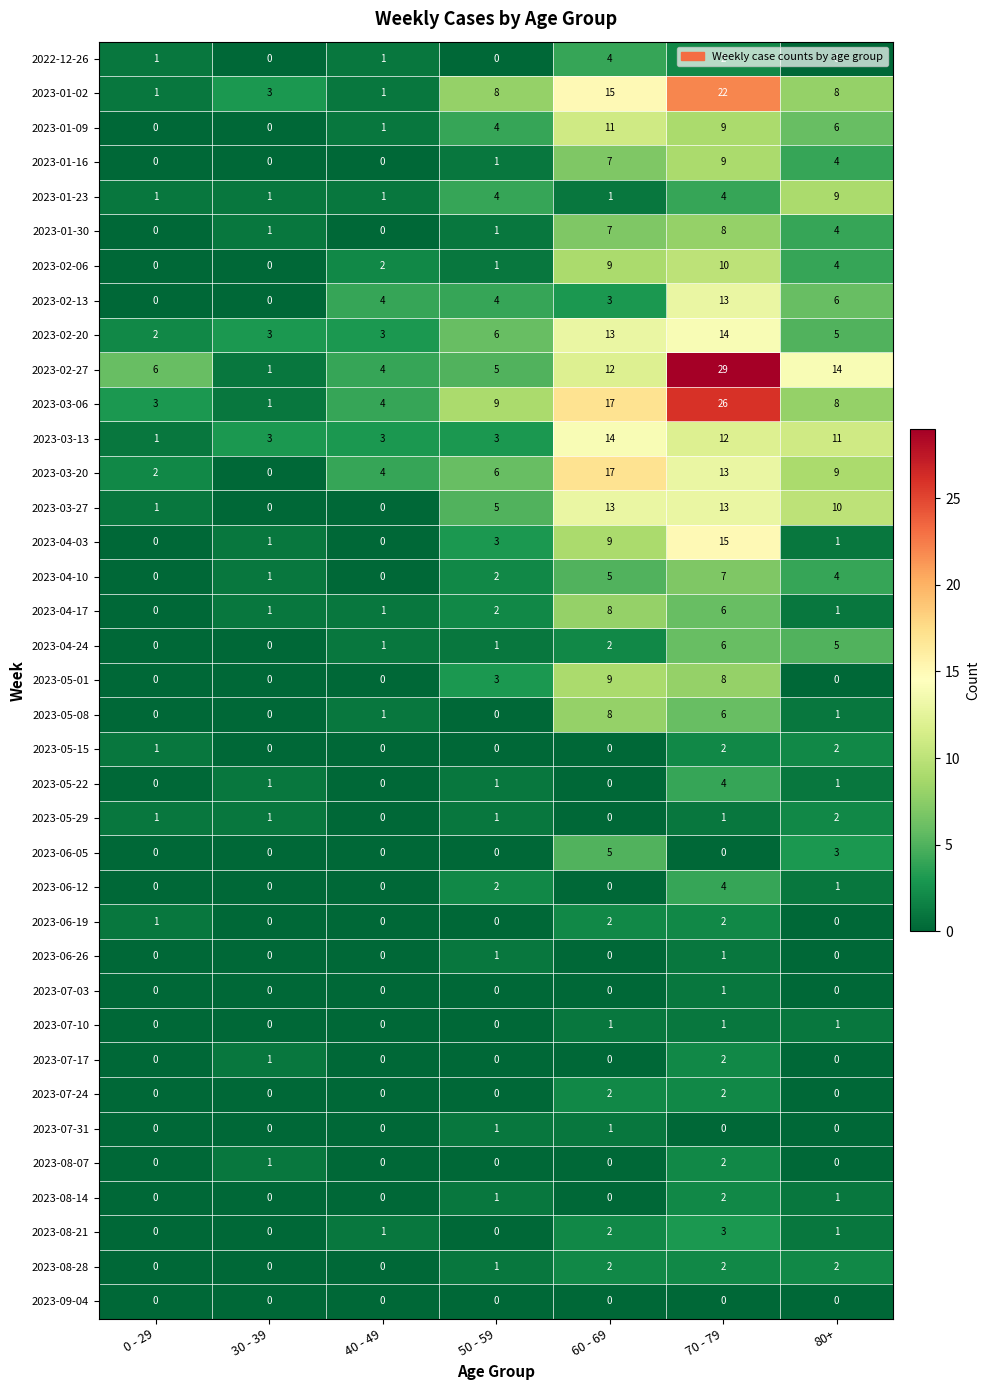

What is the maximum value shown in the chart?

29